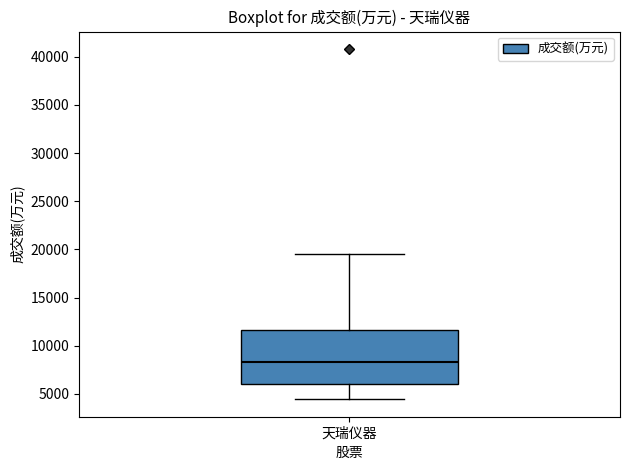

Where does the median line of the box for 天瑞仪器 sit on the y-axis? The values are not printed on the chart, so give them approximately, as read against the axis.

8500